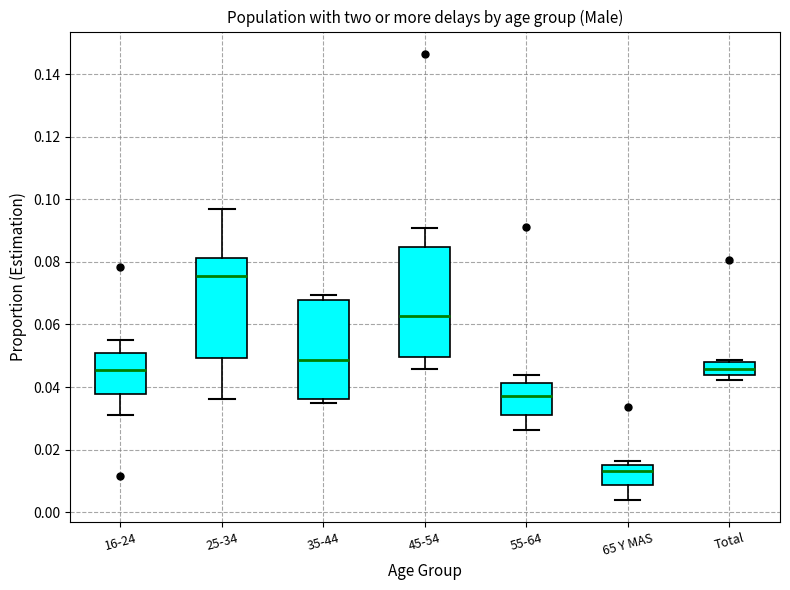

Comparing the boxes themselves (not the whiskers), which one is the tallest?

45-54